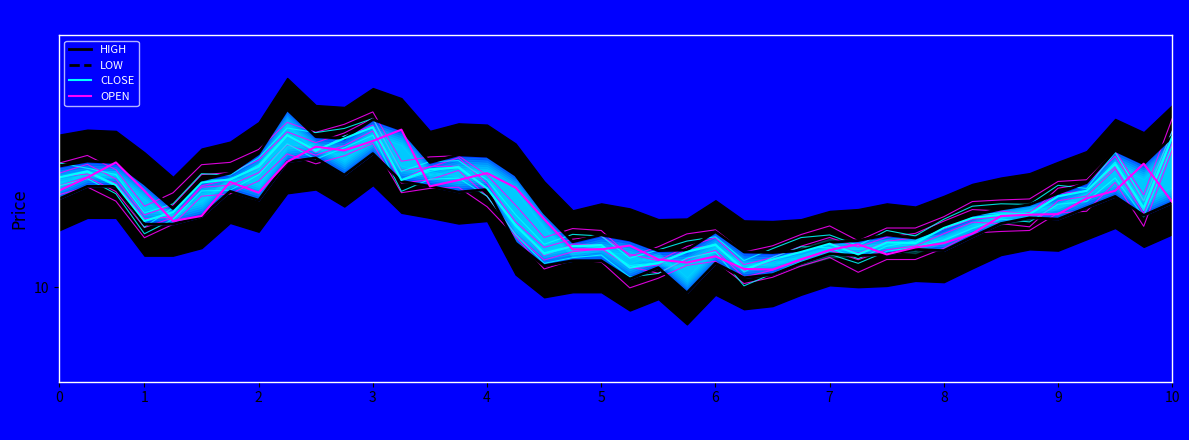

Reading left to right, what are all the values shown in this chart?

HIGH: 0=11.9	1=12.0	2=12.0	3=11.6	4=11.2	5=11.7	6=11.8	7=12.1	8=12.8	9=12.4	10=12.4	11=12.7	12=12.5	13=12.0	14=12.1	15=12.1	16=11.8	17=11.2	18=10.7	19=10.8	20=10.8	21=10.6	22=10.6	23=10.9	24=10.6	25=10.6	26=10.6	27=10.7	28=10.7	29=10.8	30=10.8	31=10.9	32=11.1	33=11.2	34=11.3	35=11.5	36=11.7	37=12.2	38=12.0	39=12.4
LOW: 0=11.4	1=11.6	2=11.6	3=11.0	4=11.0	5=11.1	6=11.5	7=11.4	8=12.0	9=12.1	10=11.8	11=12.1	12=11.7	13=11.6	14=11.5	15=11.6	16=10.7	17=10.3	18=10.4	19=10.4	20=10.1	21=10.3	22=9.9	23=10.4	24=10.2	25=10.2	26=10.4	27=10.5	28=10.5	29=10.5	30=10.6	31=10.6	32=10.8	33=11.0	34=11.1	35=11.1	36=11.3	37=11.4	38=11.1	39=11.3
CLOSE: 0=11.7	1=11.8	2=11.6	3=11.1	4=11.2	5=11.7	6=11.7	7=11.9	8=12.4	9=12.2	10=12.4	11=12.5	12=11.7	13=11.9	14=11.9	15=11.6	16=11.0	17=10.5	18=10.7	19=10.7	20=10.3	21=10.4	22=10.6	23=10.7	24=10.3	25=10.4	26=10.6	27=10.7	28=10.5	29=10.7	30=10.7	31=10.9	32=11.1	33=11.2	34=11.2	35=11.4	36=11.5	37=11.9	38=11.3	39=12.4
OPEN: 0=11.5	1=11.7	2=12.0	3=11.5	4=11.1	5=11.1	6=11.7	7=11.5	8=12.0	9=12.2	10=12.2	11=12.3	12=12.5	13=11.6	14=11.7	15=11.8	16=11.6	17=11.1	18=10.6	19=10.6	20=10.7	21=10.4	22=10.4	23=10.5	24=10.3	25=10.3	26=10.4	27=10.6	28=10.7	29=10.5	30=10.6	31=10.7	32=10.8	33=11.1	34=11.2	35=11.2	36=11.4	37=11.5	38=12.0	39=11.3